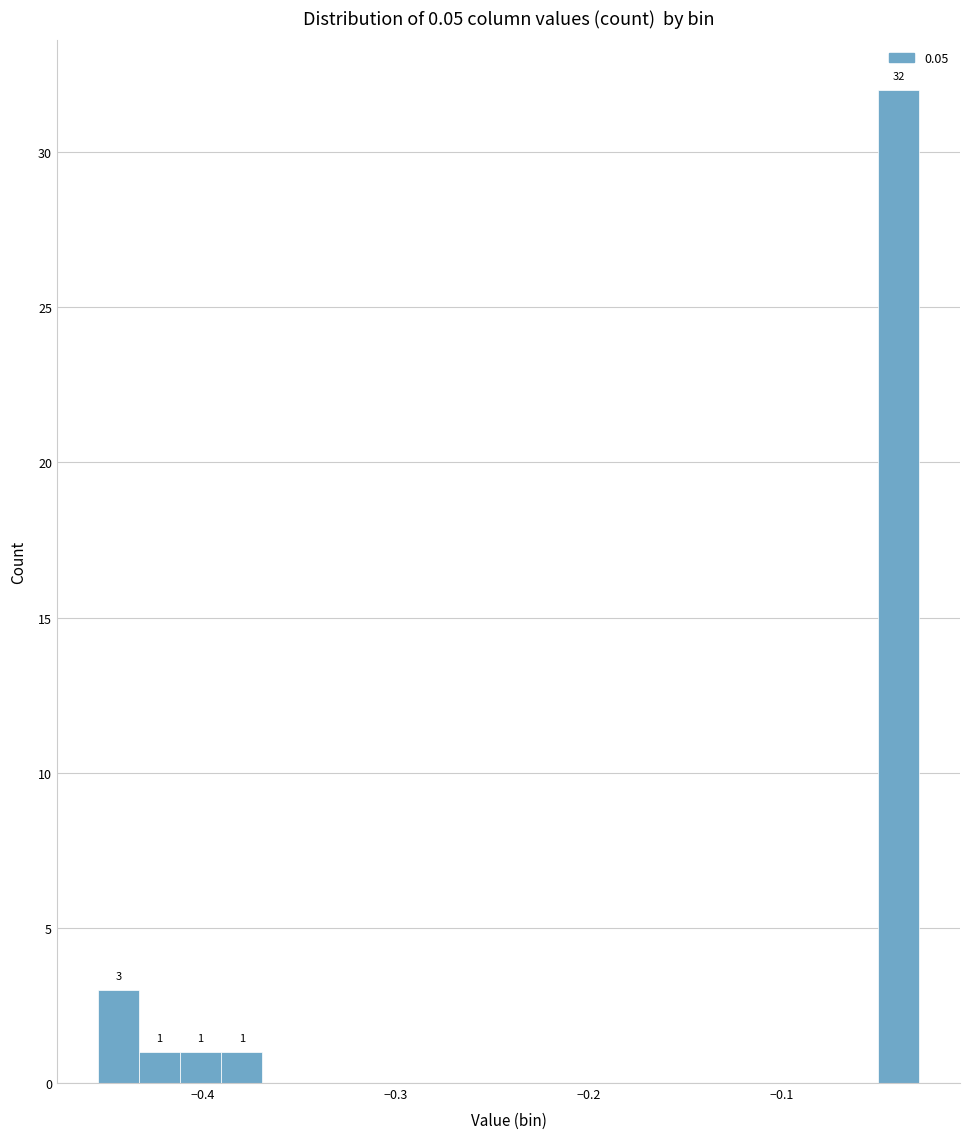

Read against the x-axis, roughly where is the centre of the tallest bar?

-0.04